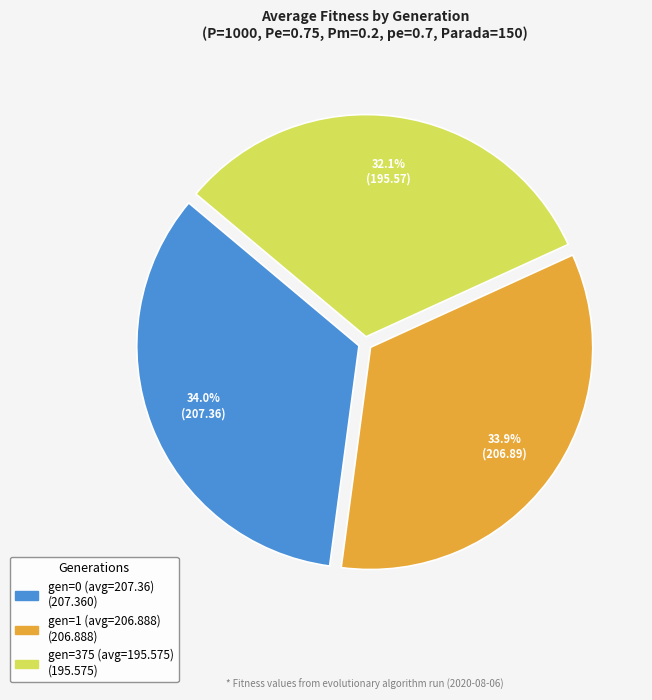

Which category has the smallest portion of the pie?

gen=375 (avg=195.575)